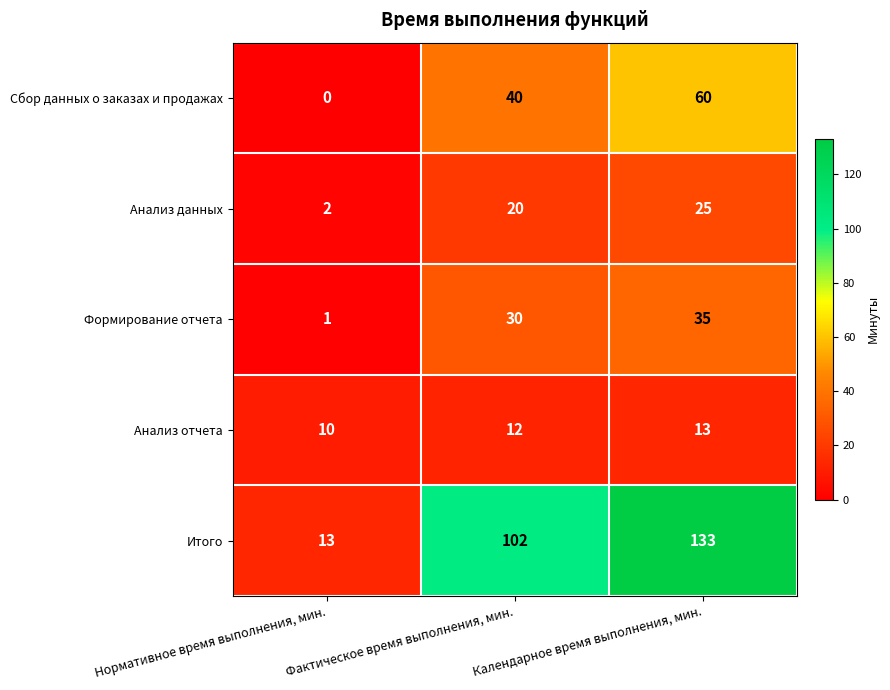

What is the total value across all series at Календарное время выполнения, мин.?

266